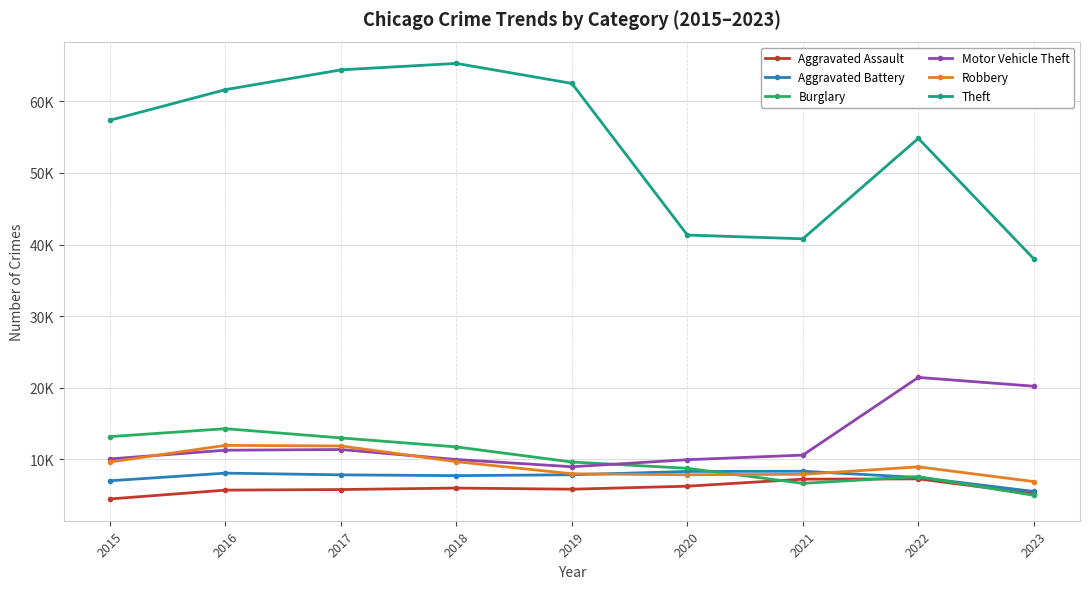

What is the difference between the second highest and second lowest values in the Motor Vehicle Theft series?

10260